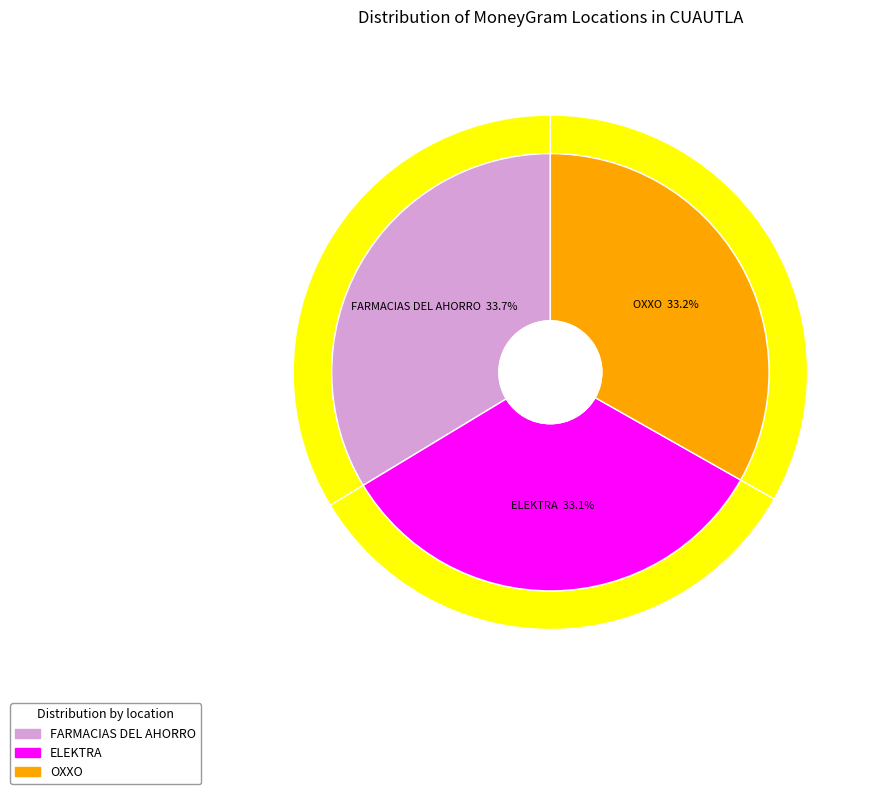

To the nearest percent, what is the difference between the largest and smallest slice percentages?

1%